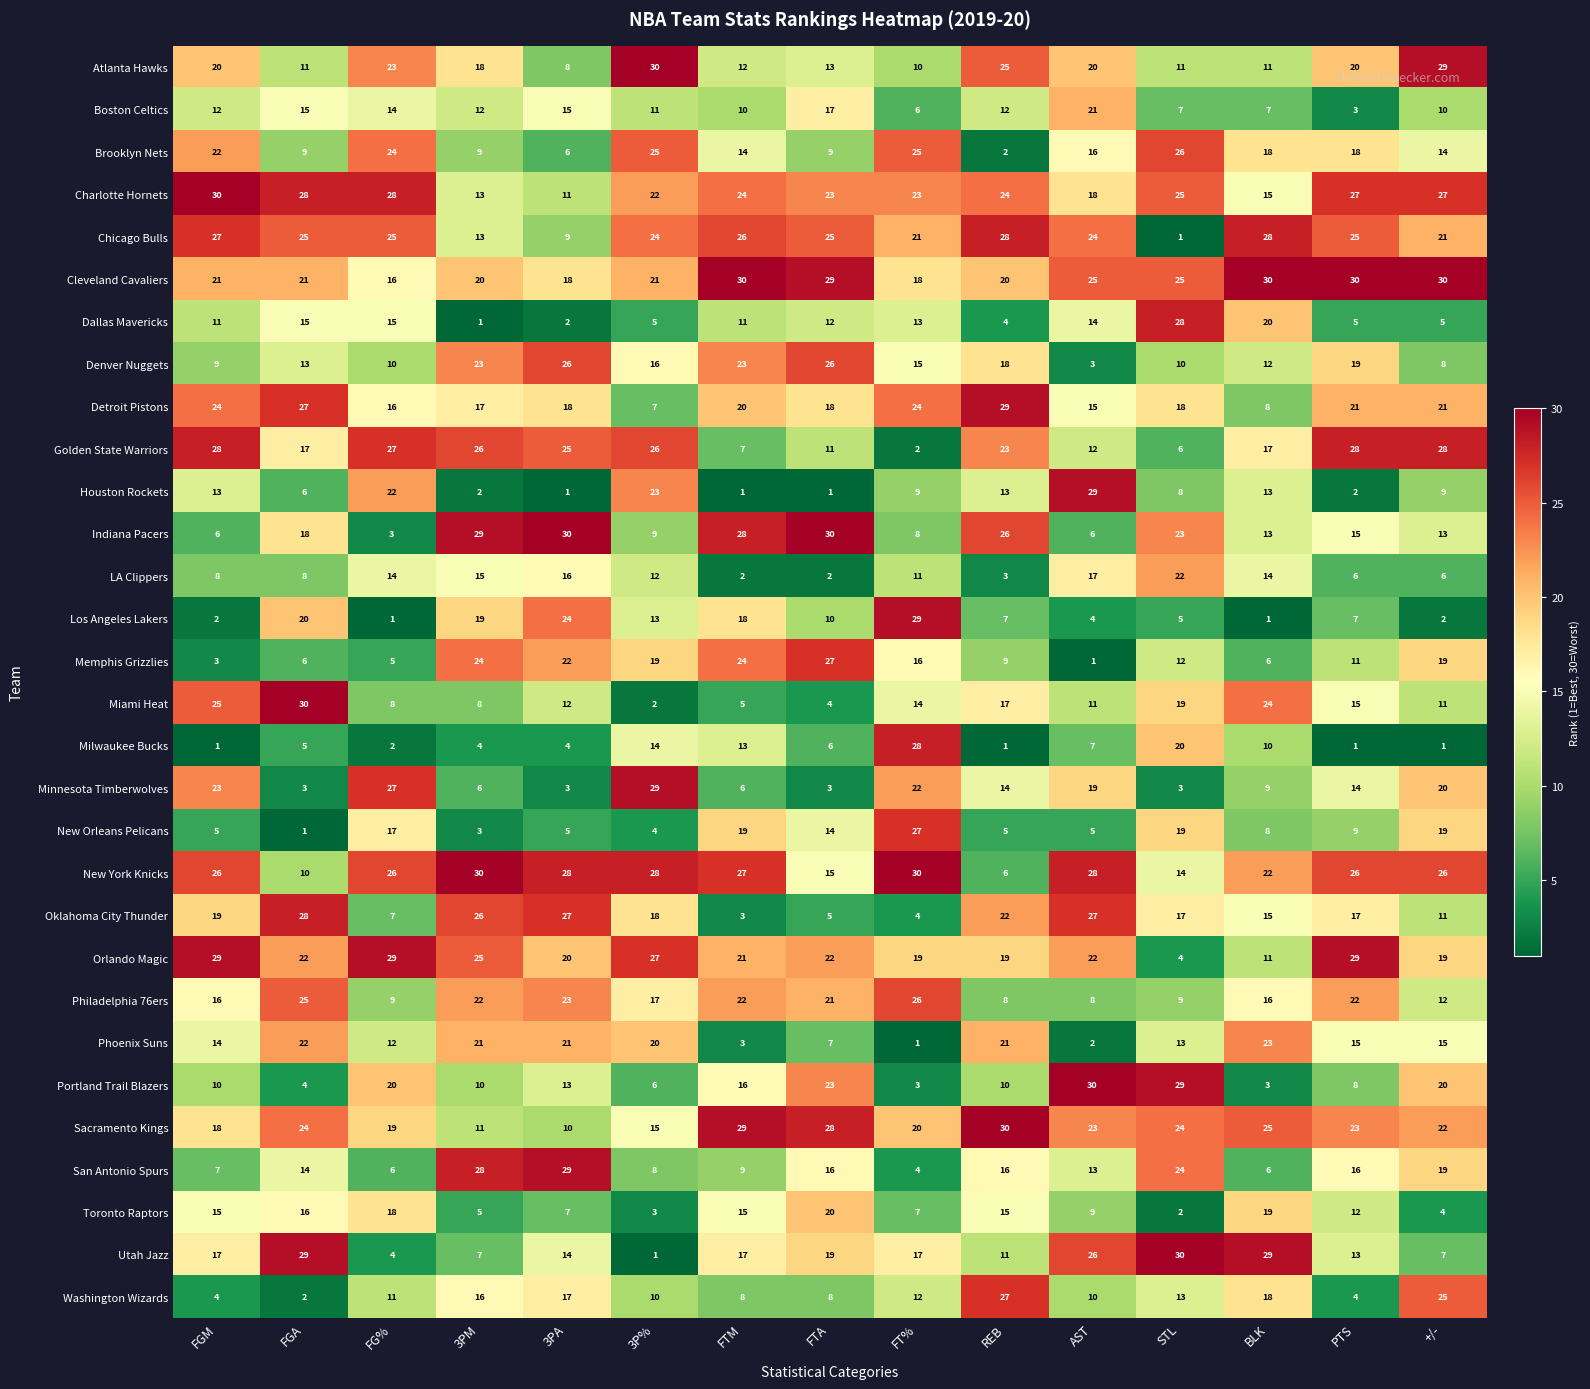

Which series has the widest spread of values?

Utah Jazz